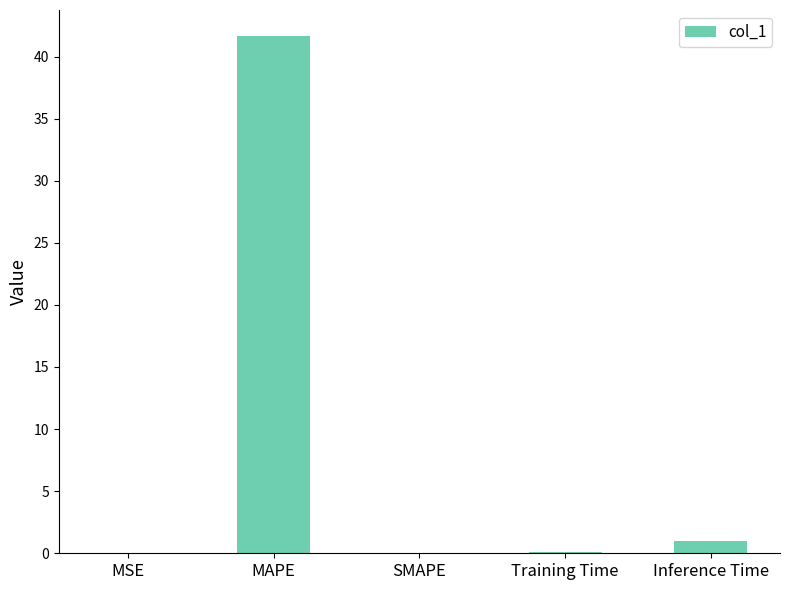

What is the maximum value shown in the chart?

41.7